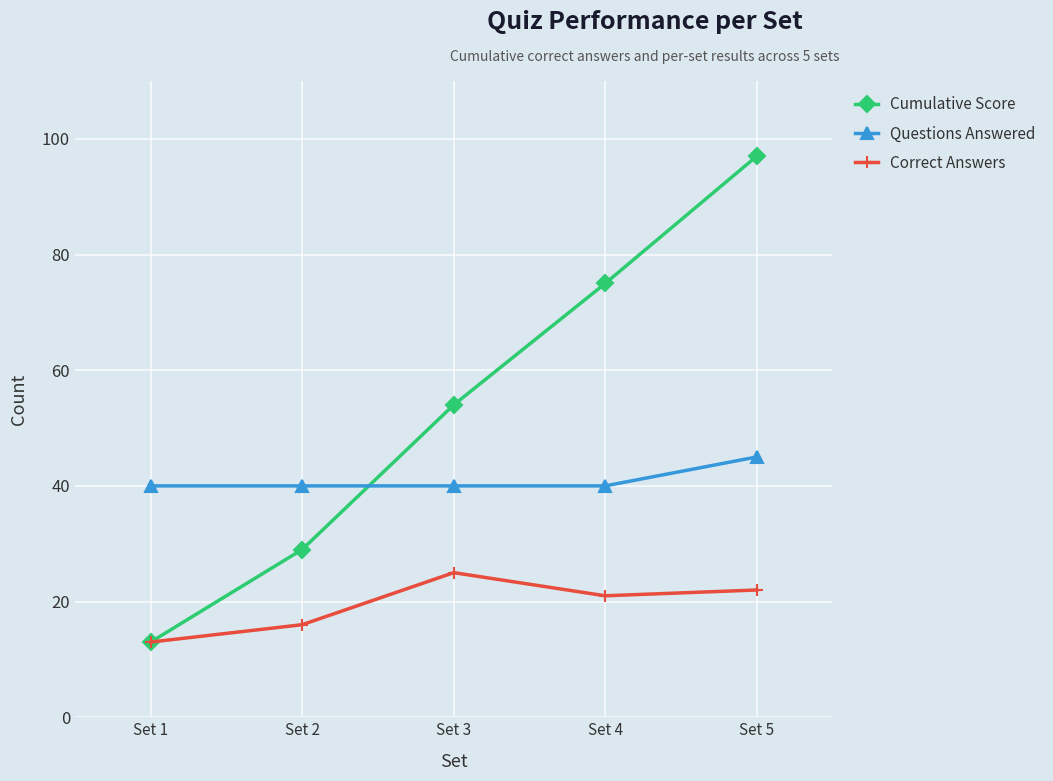

What is the sum of all Correct Answers values?

97